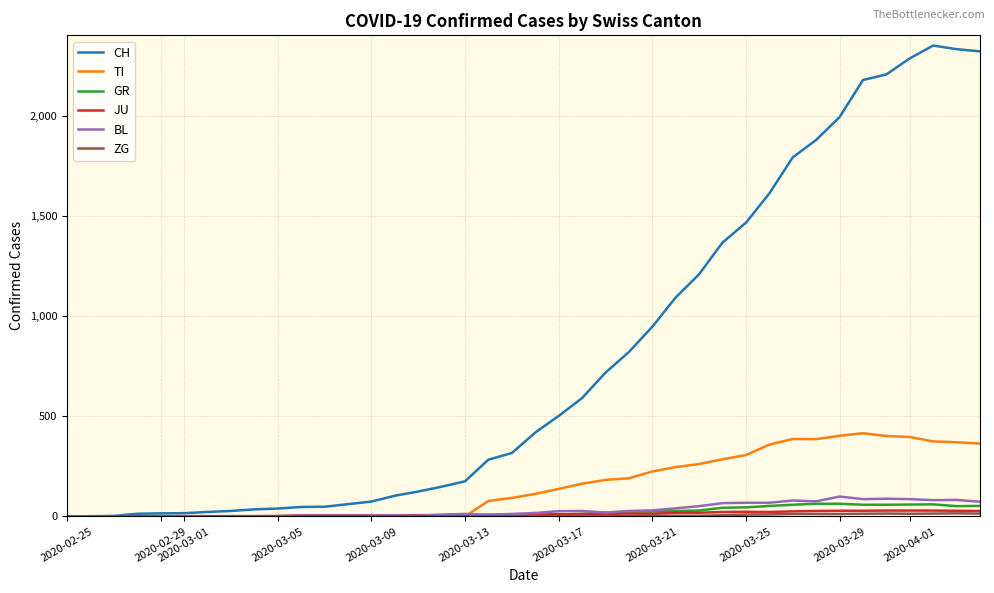

Which series has the largest total across all categories?

CH